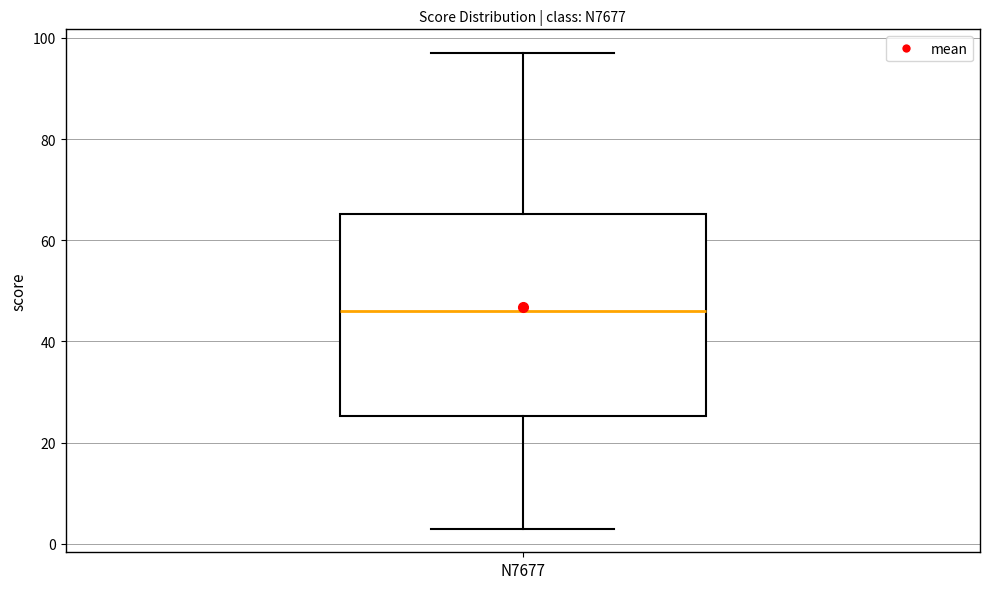

Read this box plot against the y-axis: the position of the median line, the range covered by the box, and the ends of both whiskers. The values are not printed on the chart, so give them approximately, as read against the axis.

median 46, box 26 to 66, whiskers 4 to 98